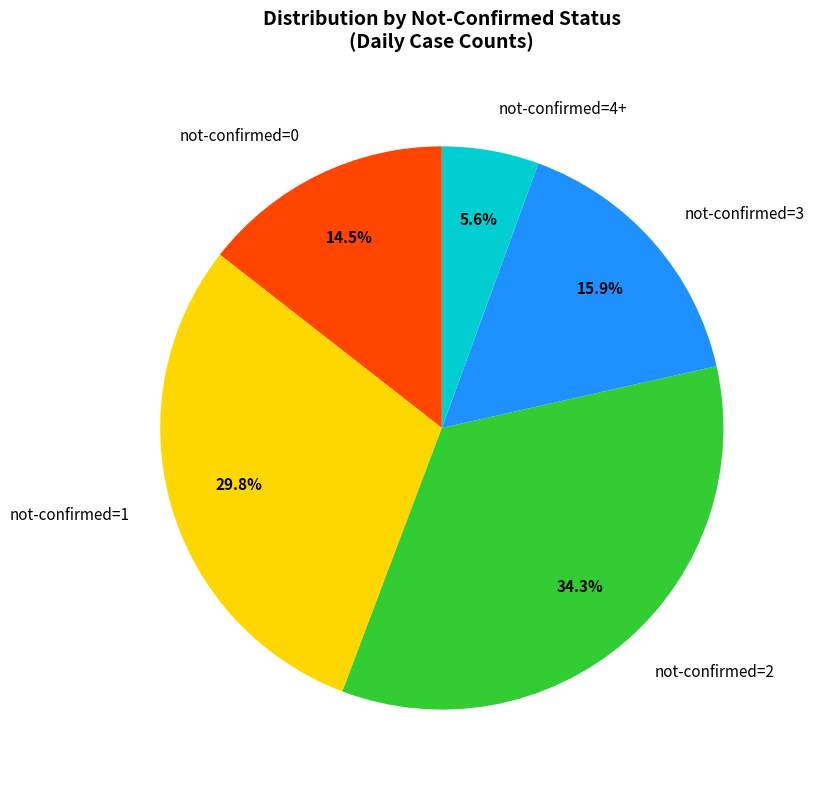

To the nearest percent, what is the difference between the largest and smallest slice percentages?

29%